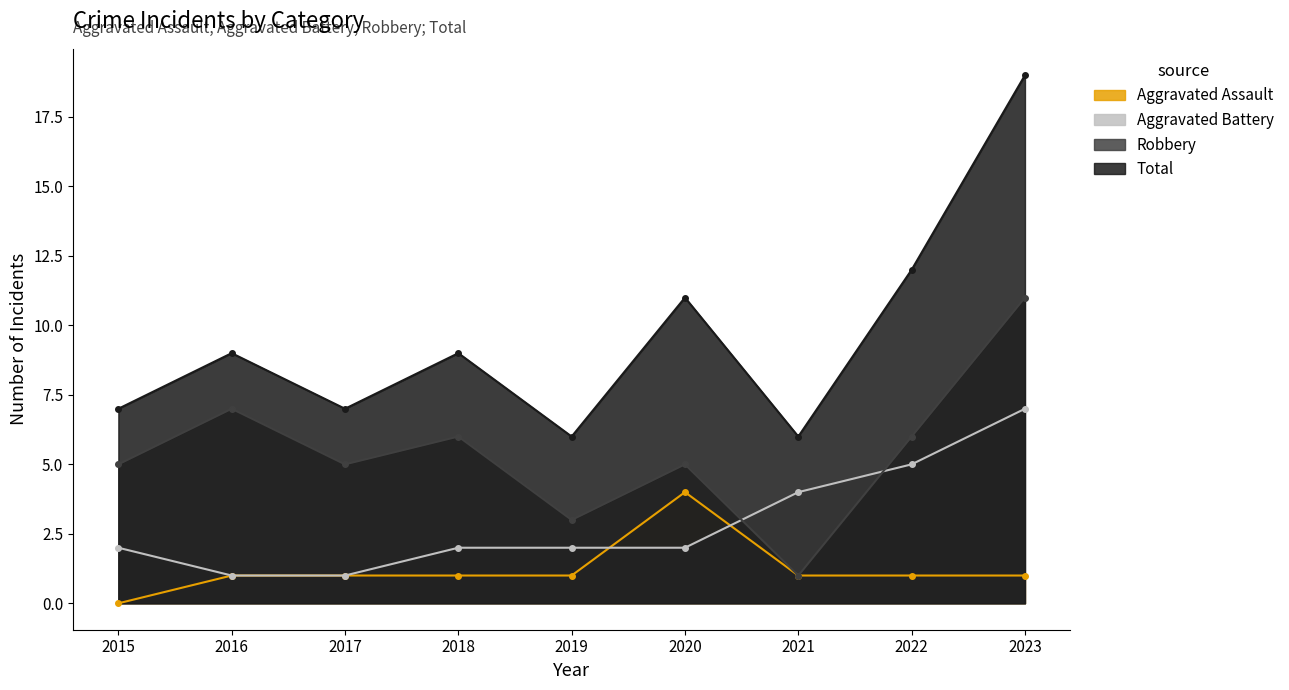

What are all the series names shown in the legend?

Aggravated Assault, Aggravated Battery, Robbery, Total